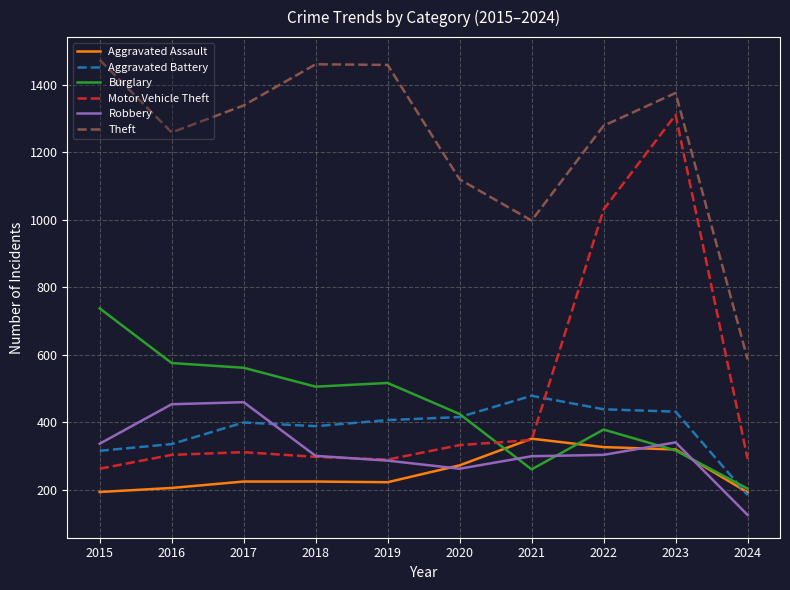

Is it true that Motor Vehicle Theft equals 63 at 2017?

False